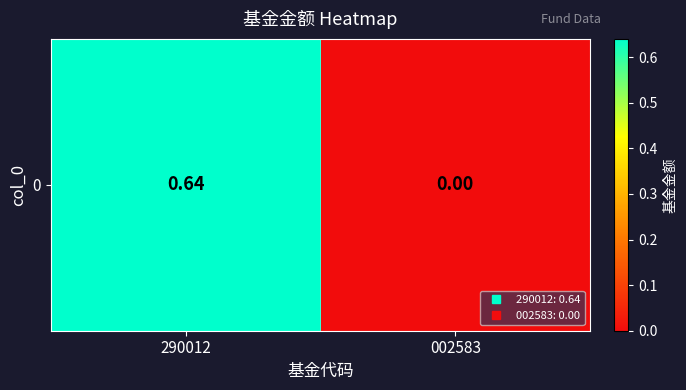

List the labels in order of value, largest first.

290012, 002583